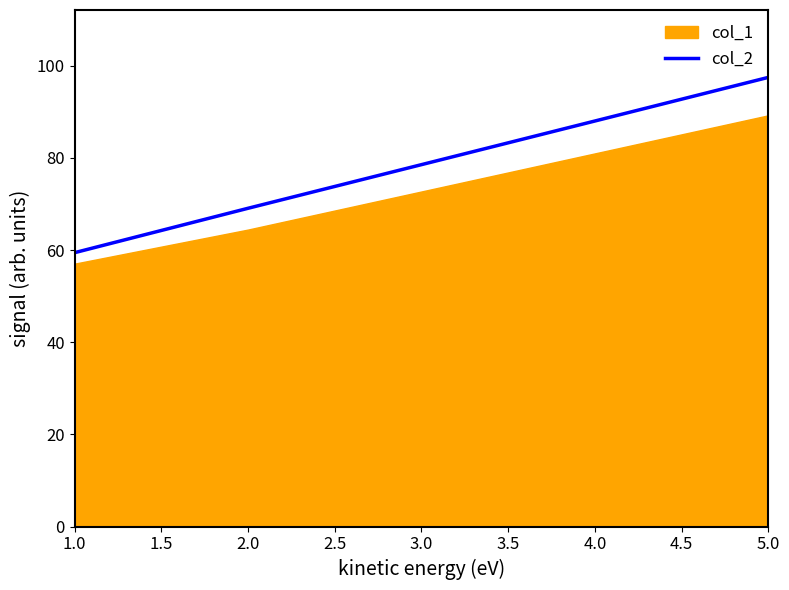

The value of col_2 at 5.0 is 49.0. True or false?

False